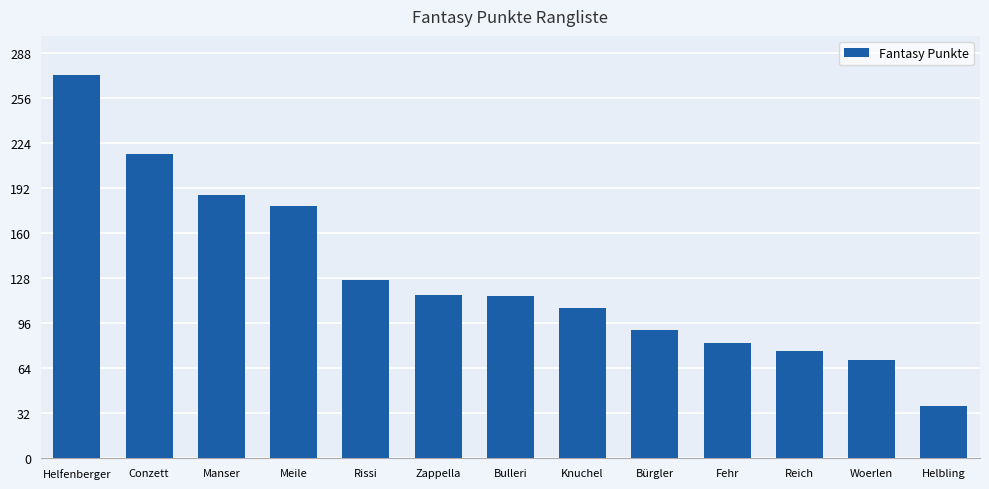

What value does the data have at Conzett?

216